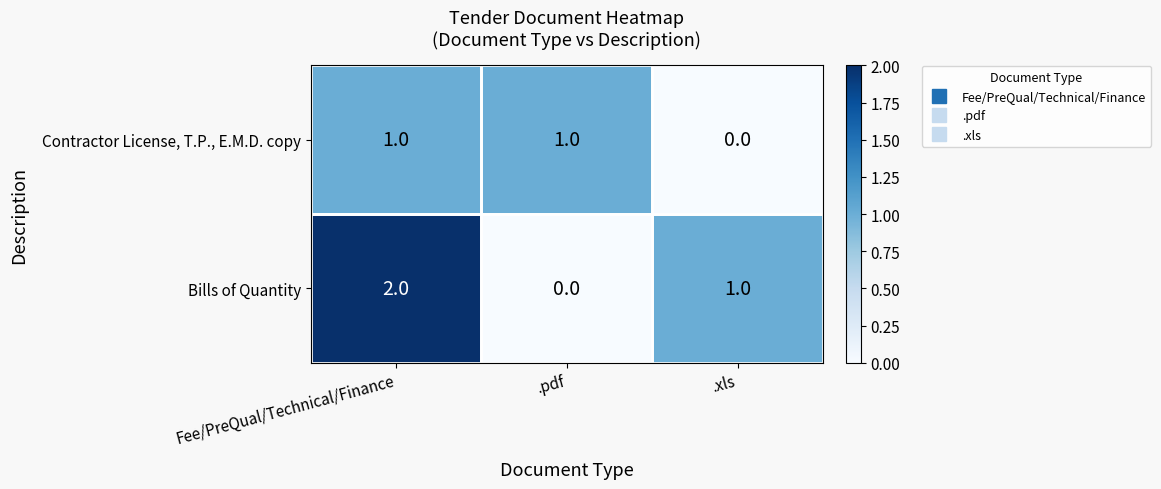

List the series in order of their overall mean, lowest first.

Contractor License, T.P., E.M.D. copy, Bills of Quantity